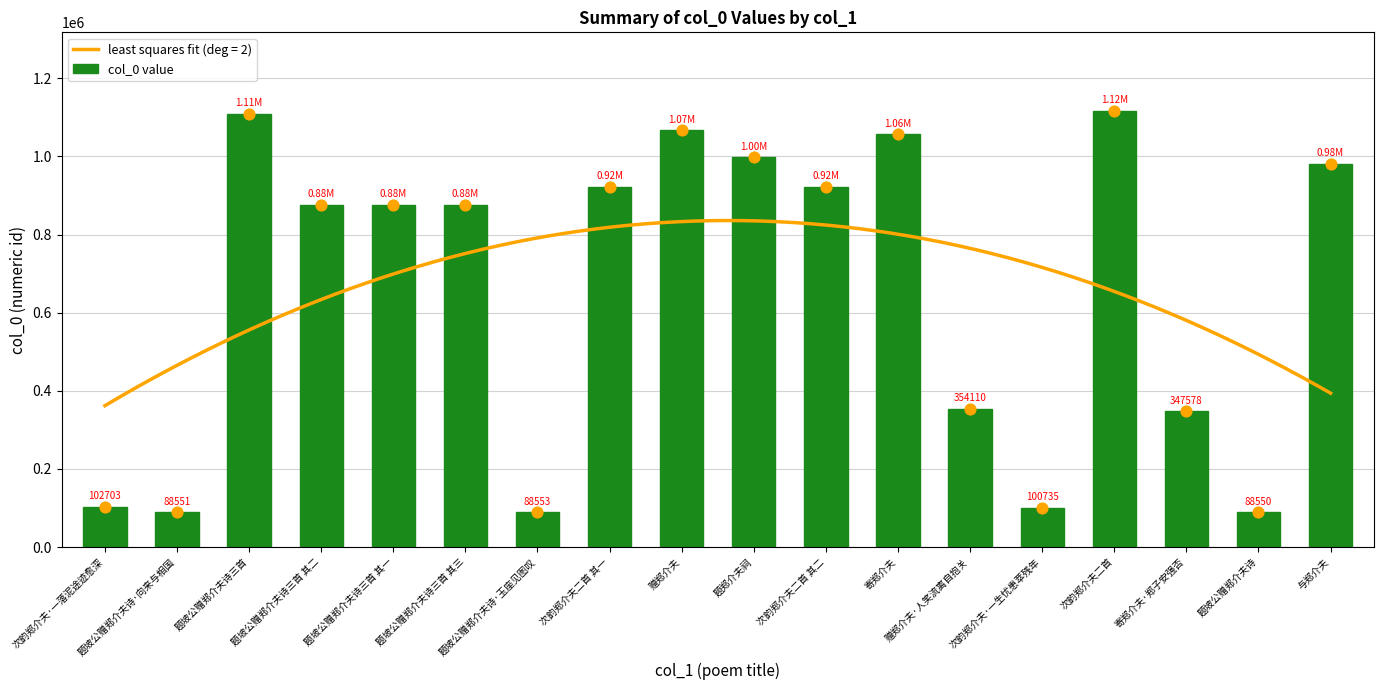

Between 寄郑介夫 and 赠郑介夫, which is larger?

赠郑介夫